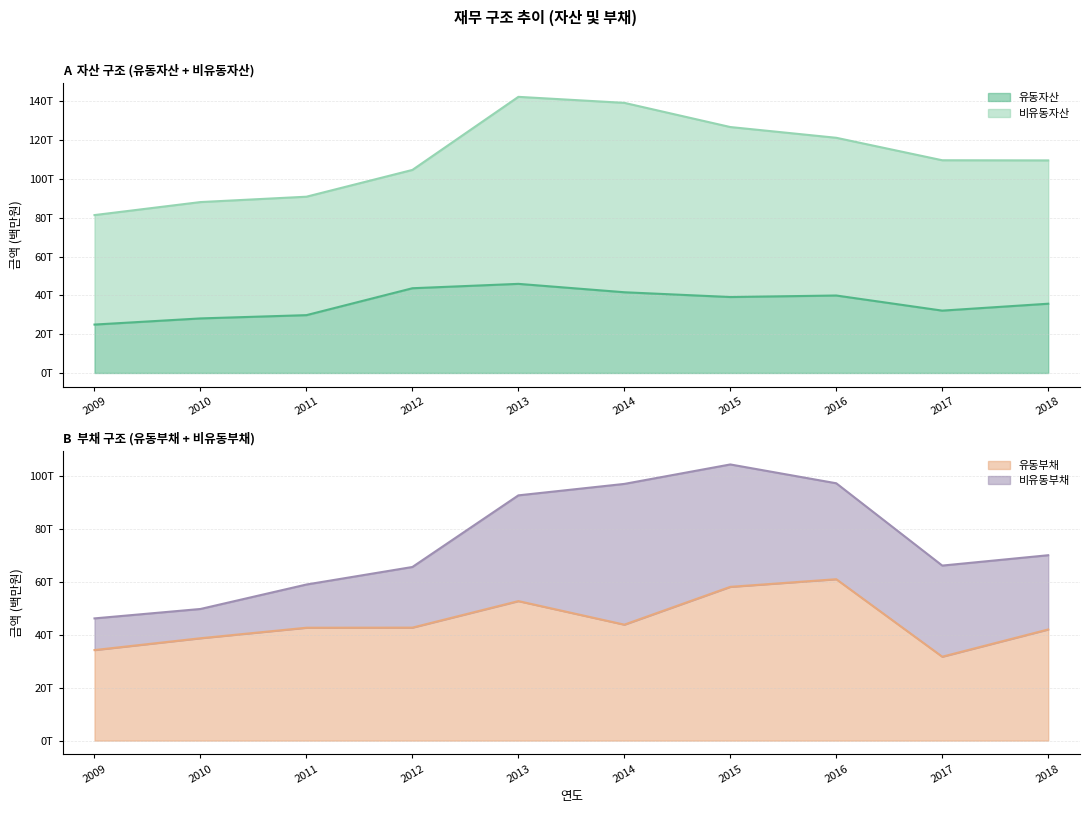

Is the value of 유동자산 at 2017 greater than the value of 유동부채 at 2011?

No